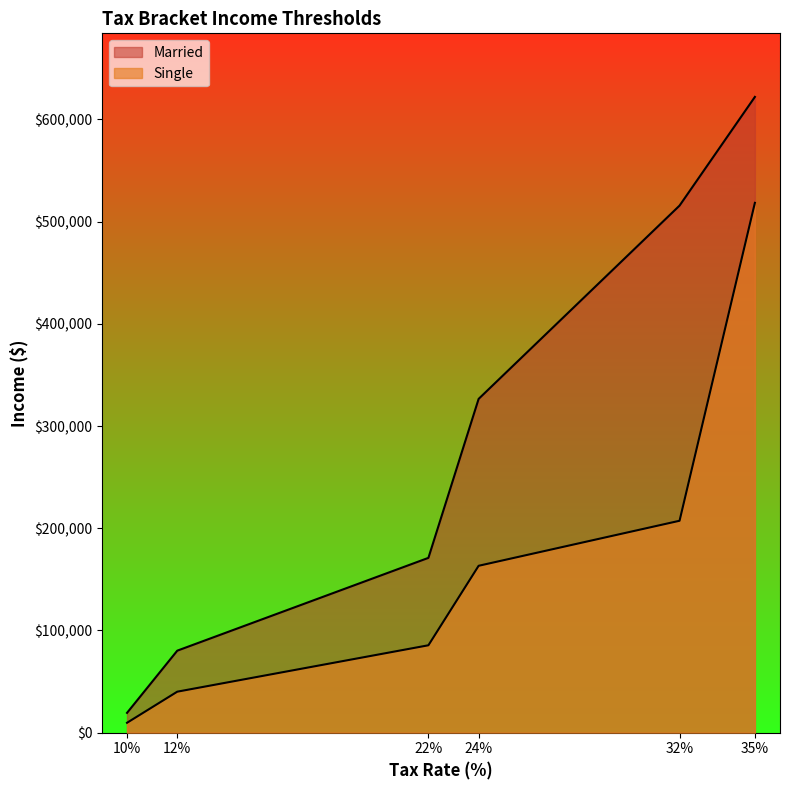

At how many categories does at least one series exceed 503545?

2